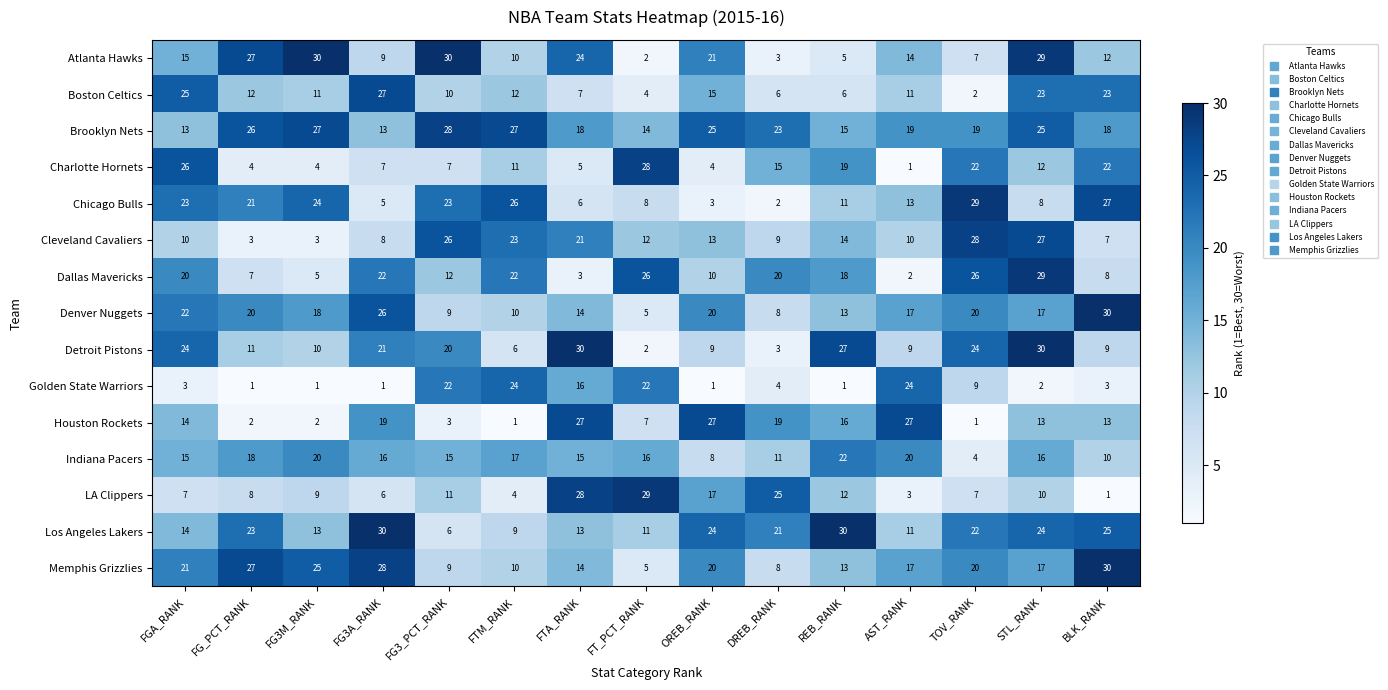

What is the total value across all series at FTM_RANK?

212